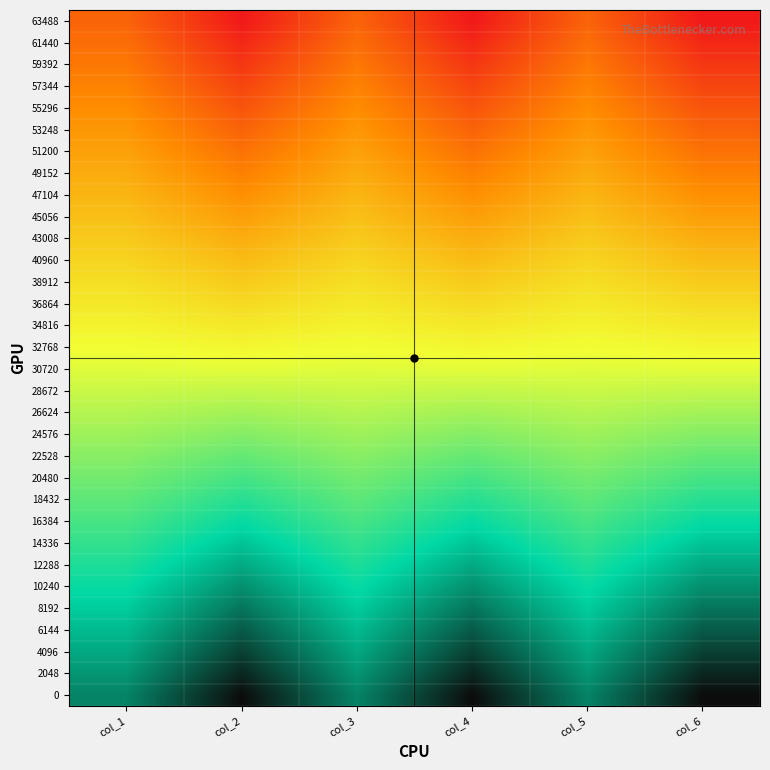

Between col_3 and col_6, which is larger?

col_3